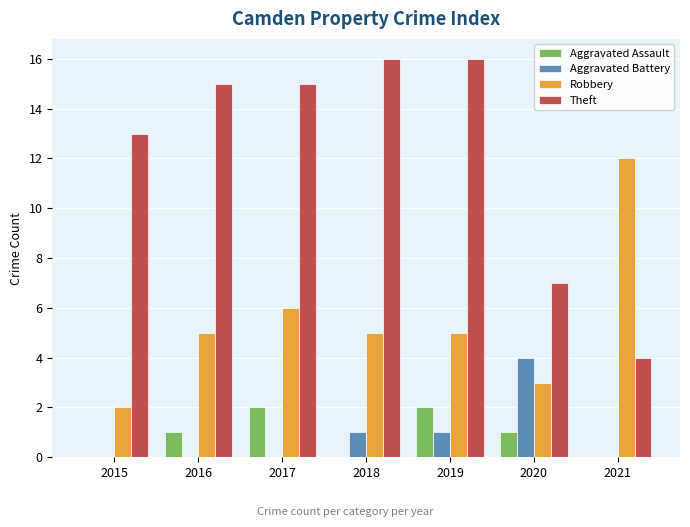

Read the Aggravated Battery value at 2019.

1